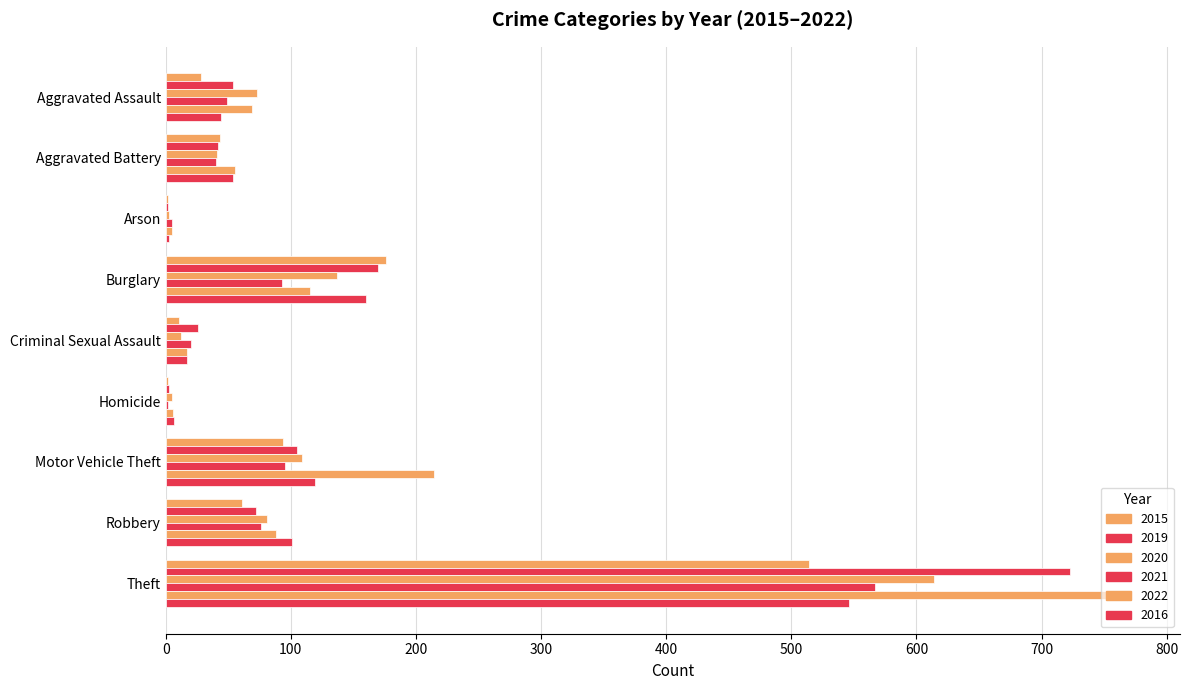

Which has a higher value, Robbery or Criminal Sexual Assault?

Robbery